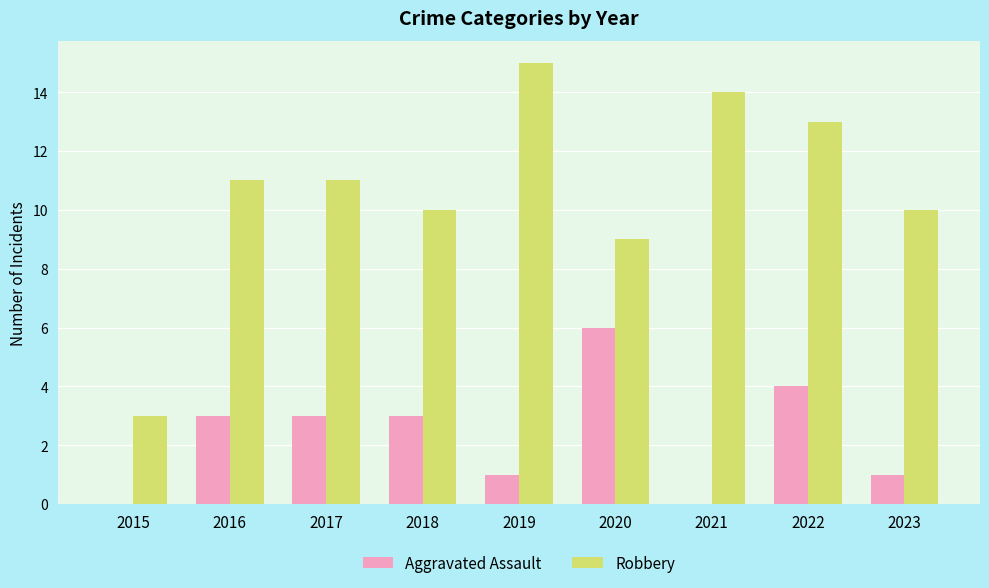

Reading left to right, list all the values displayed in this chart.

Aggravated Assault: 0	3	3	3	1	6	0	4	1
Robbery: 3	11	11	10	15	9	14	13	10